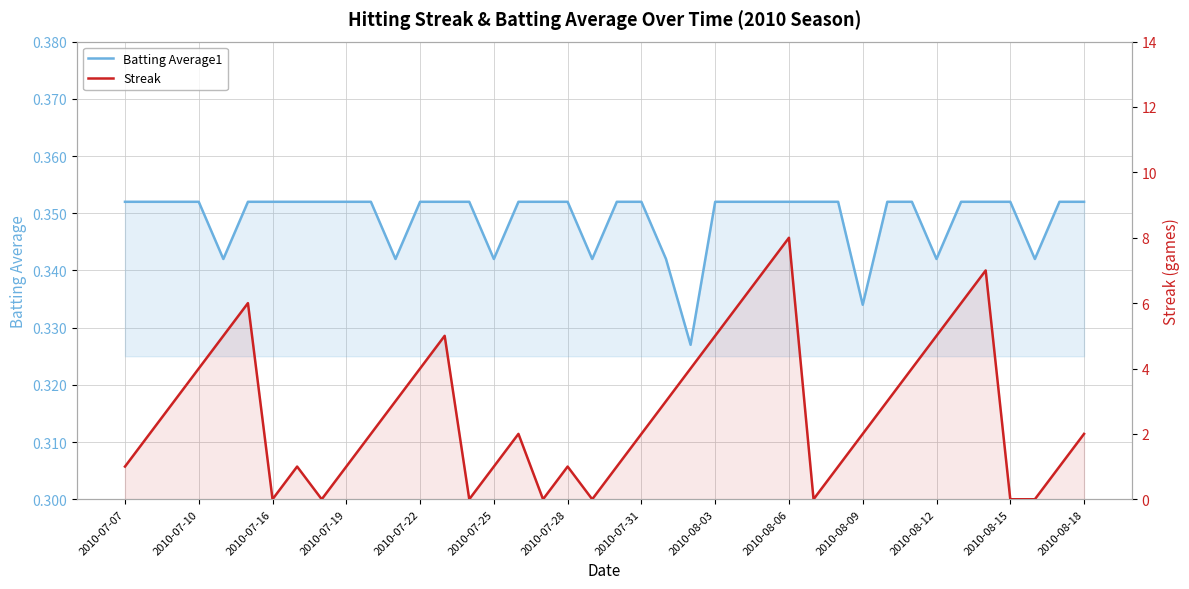

The value of Batting Average1 at 2010-08-12 is 0.1. True or false?

False